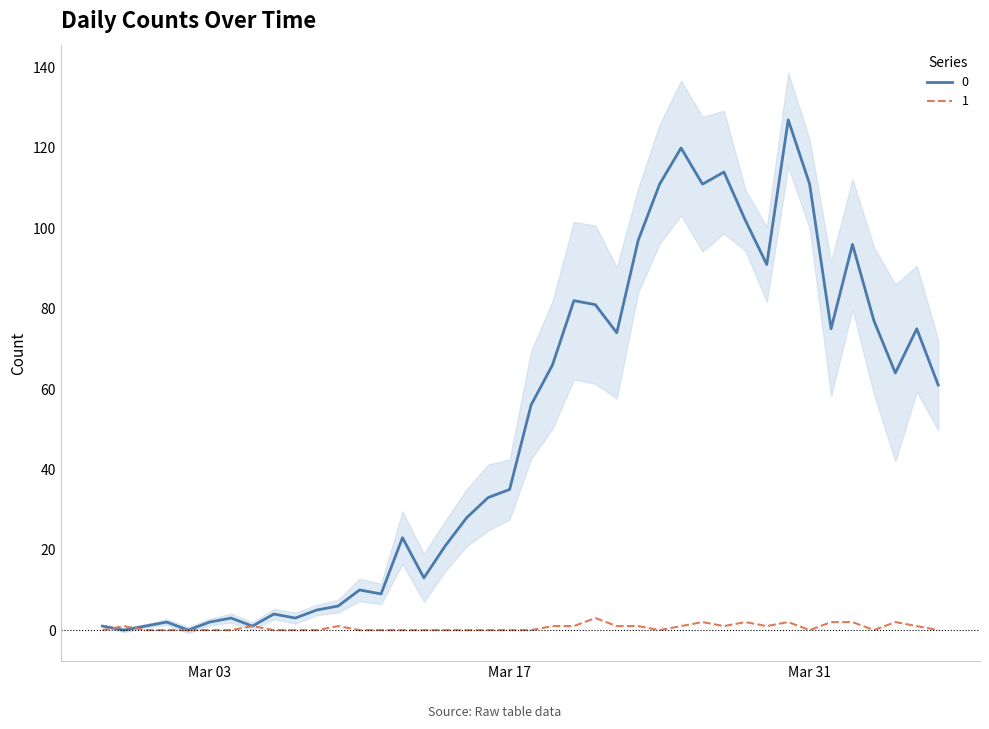

Which category has the highest value in the 0 series?

2020-03-30